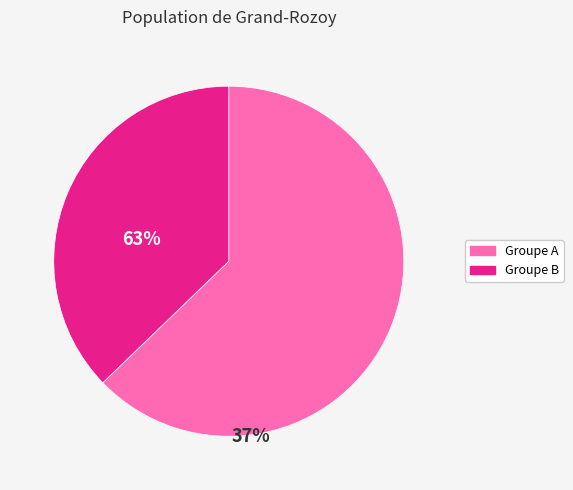

Is there a majority slice in this chart?

Yes